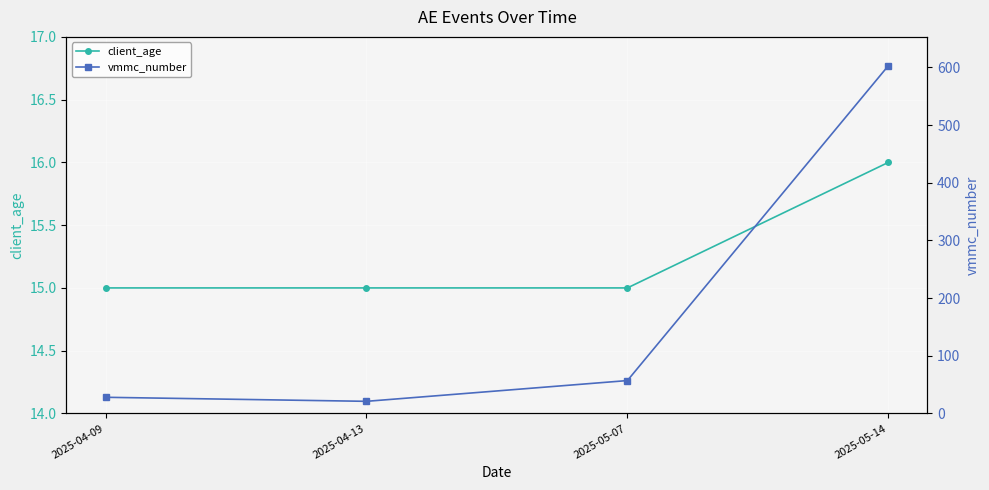

What is the total value across all series at 2025-05-14?

619